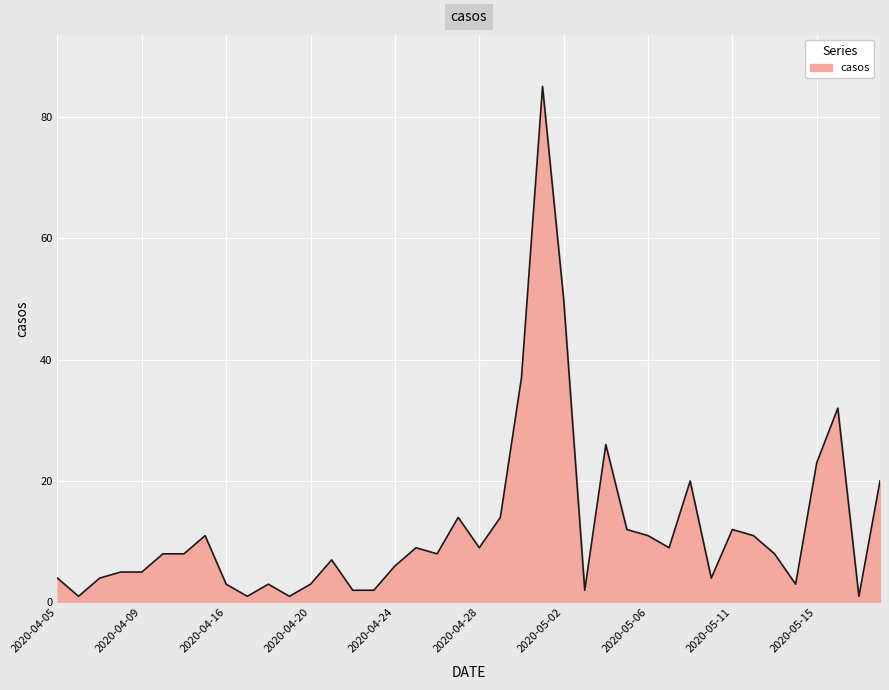

What is the difference between the maximum and minimum values?

84